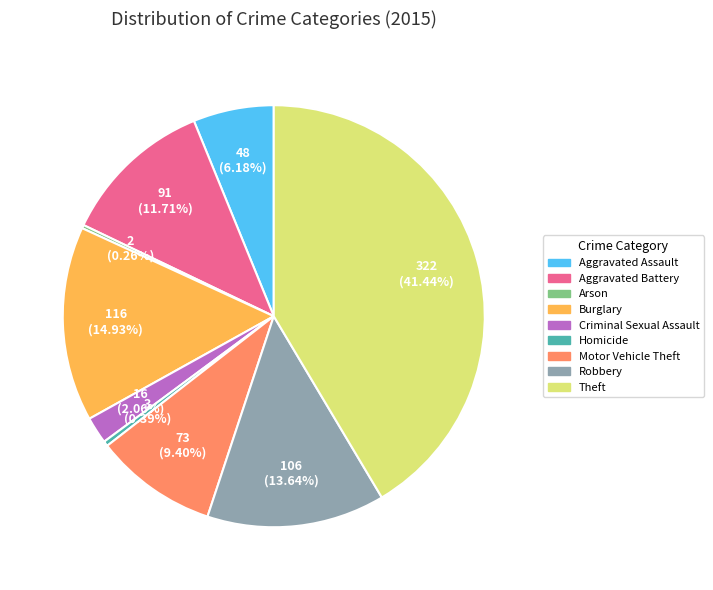

What percentage is NOT represented by Homicide?

99.6%